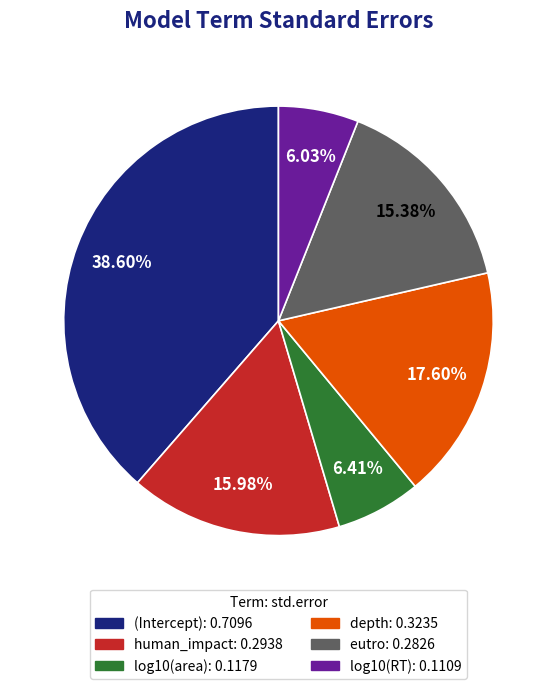

Count the number of slices in the pie.

6